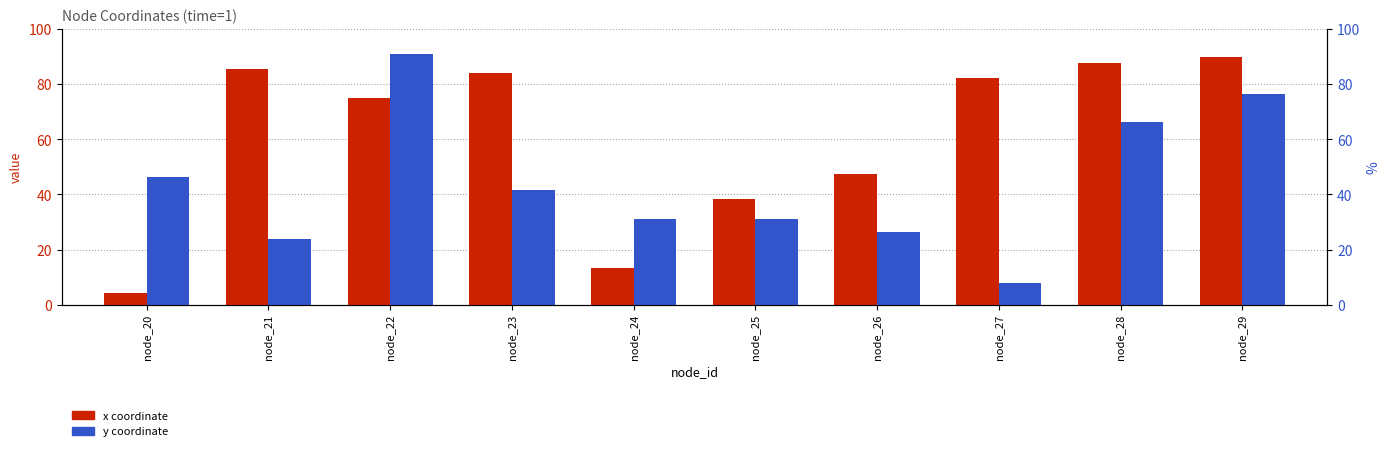

The y series shows 23.8 at node_21. True or false?

True